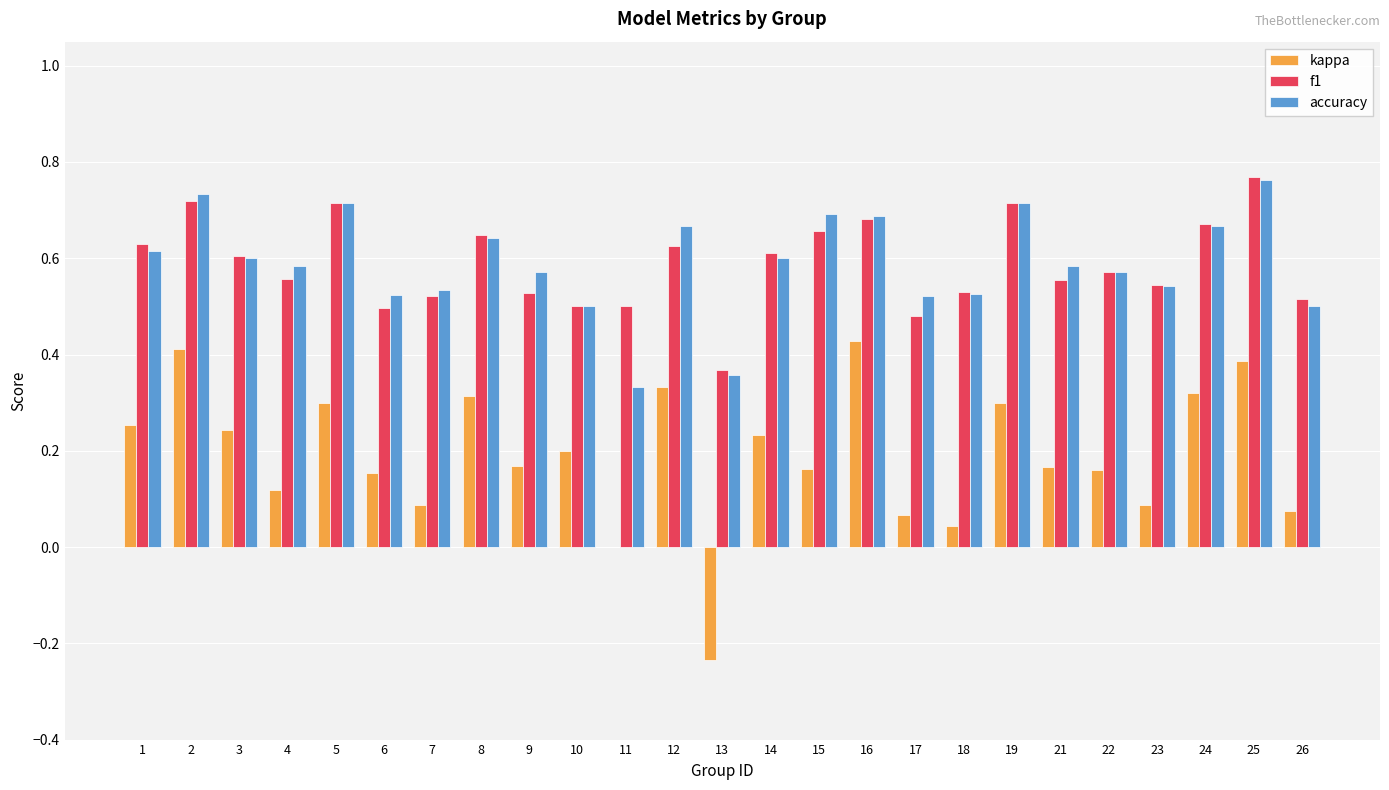

Is the value of accuracy at 19 greater than the value of f1 at 13?

Yes